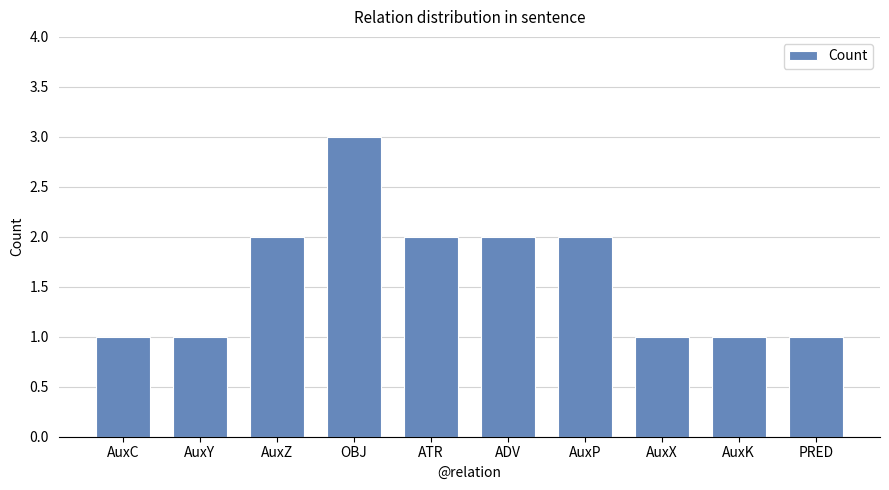

How many series are shown in this chart?

1